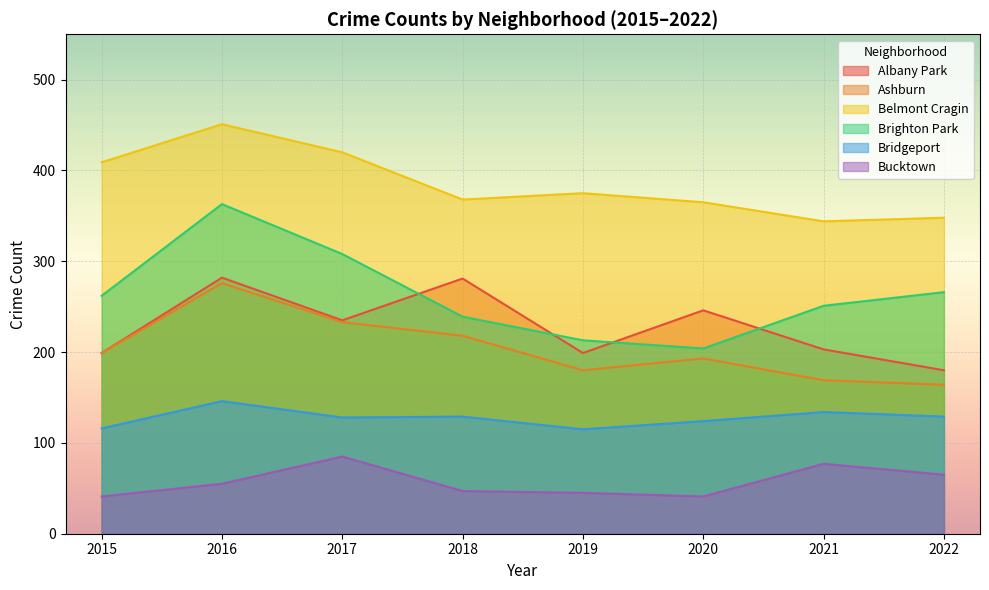

True or false: Bucktown has a value of 77 at 2021.

True